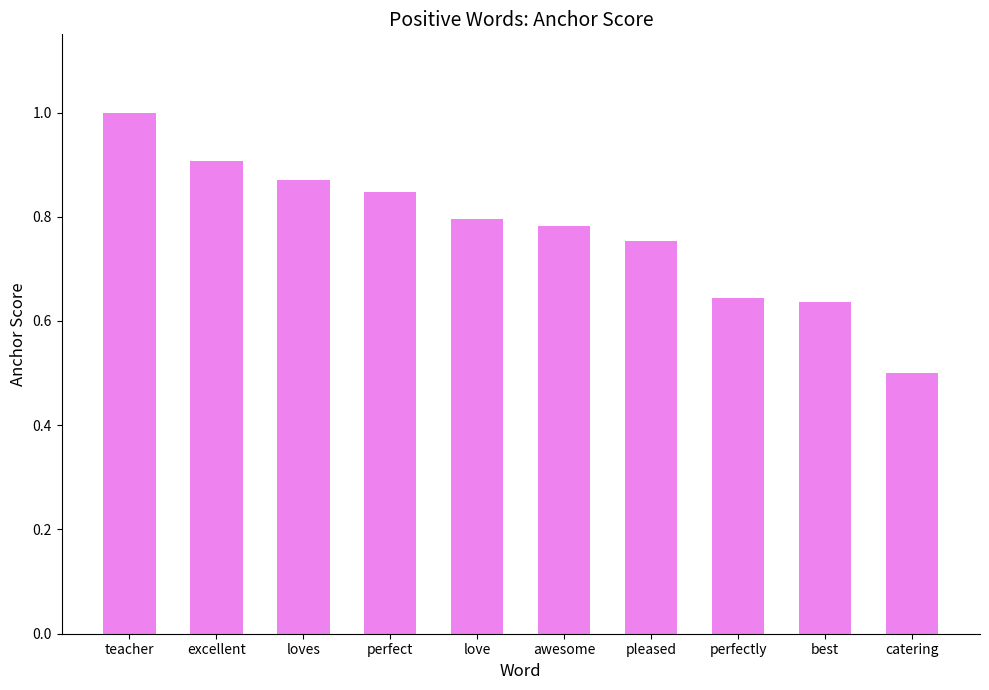

What is the change in value from excellent to catering?

-0.4